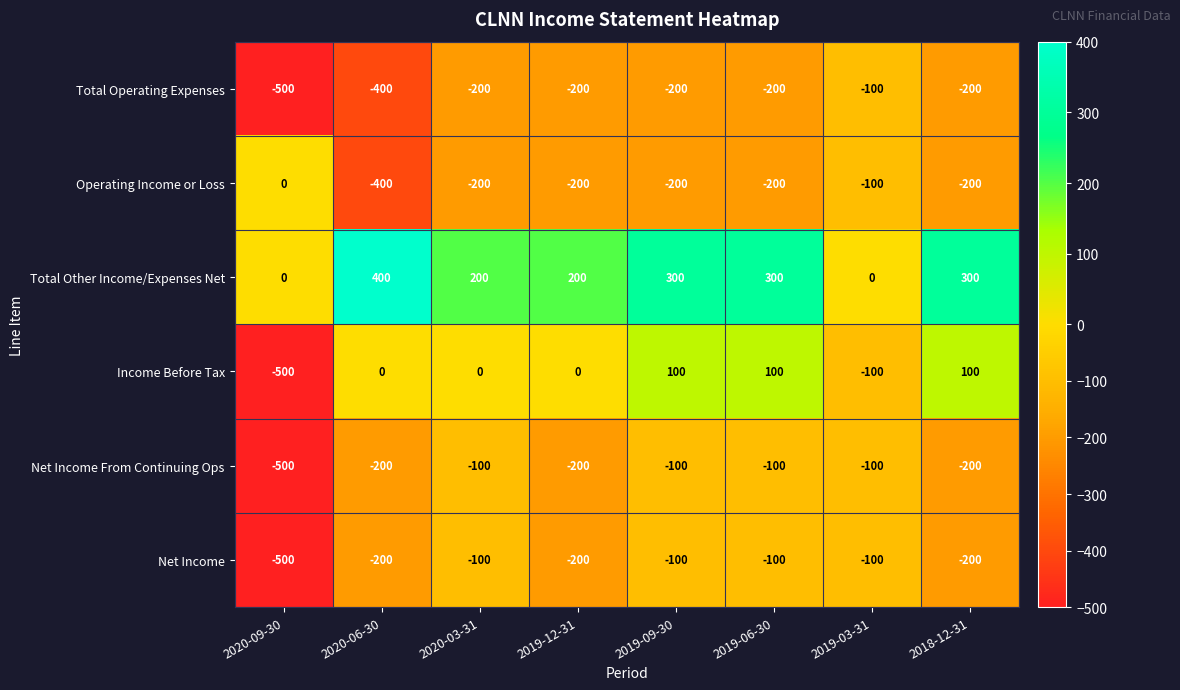

How many values in Total Other Income/Expenses Net are above zero?

6